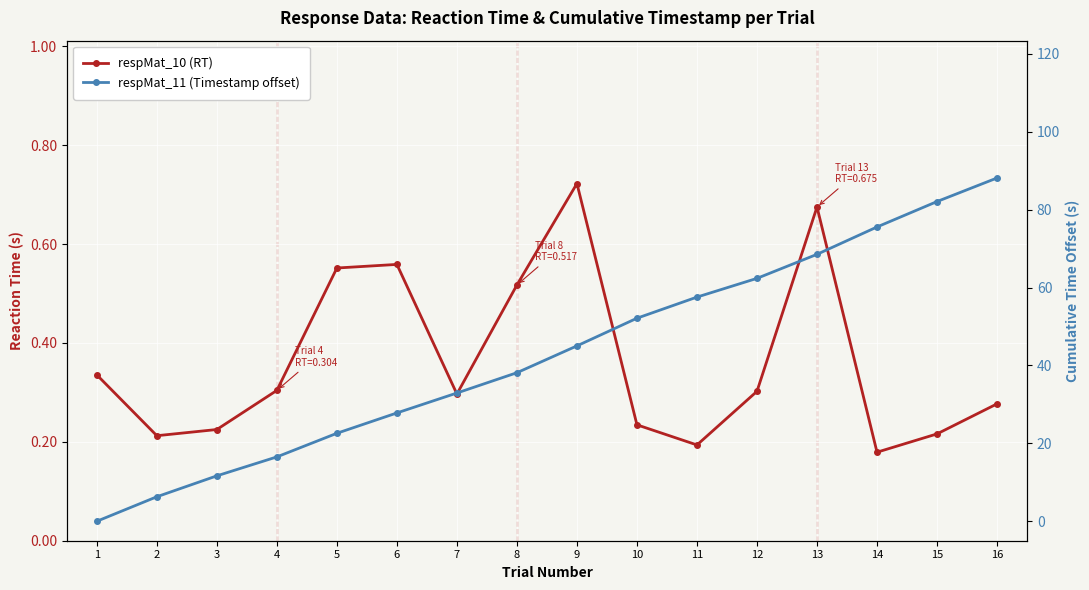

Is the value of respMat_10 (RT) at 16 greater than the value of respMat_11 (Timestamp offset) at 4?

No